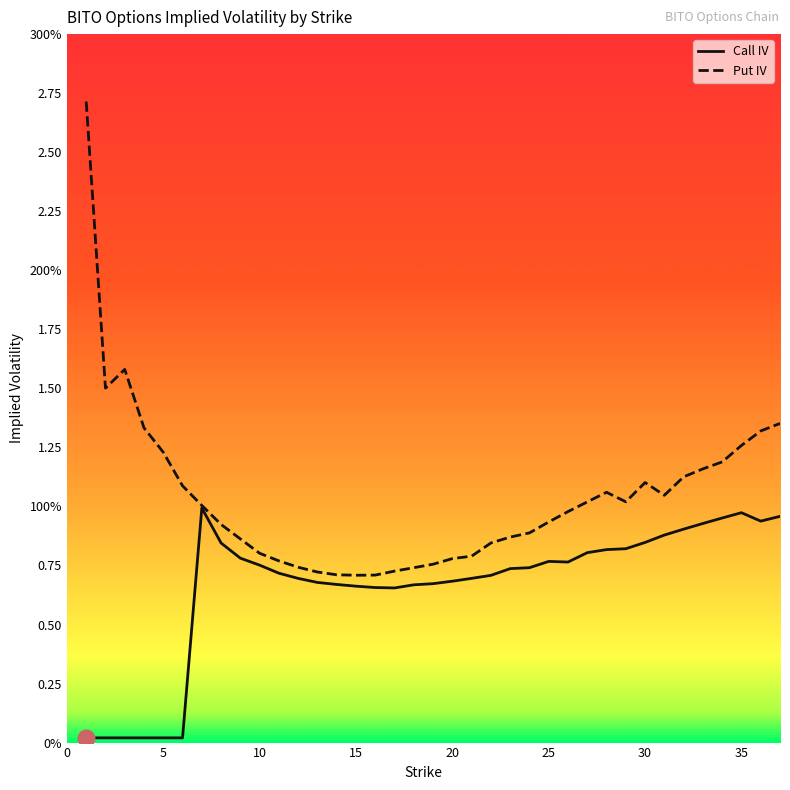

True or false: Put IV and Call IV cross at least once.

False